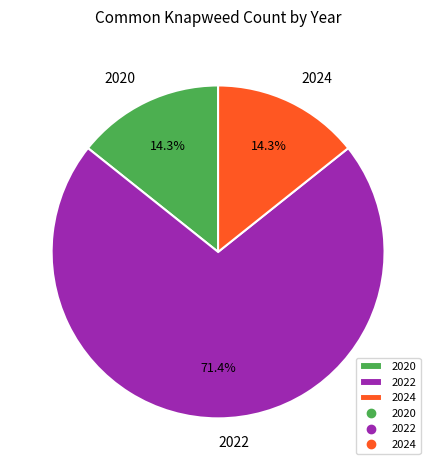

Which slice is the largest?

2022